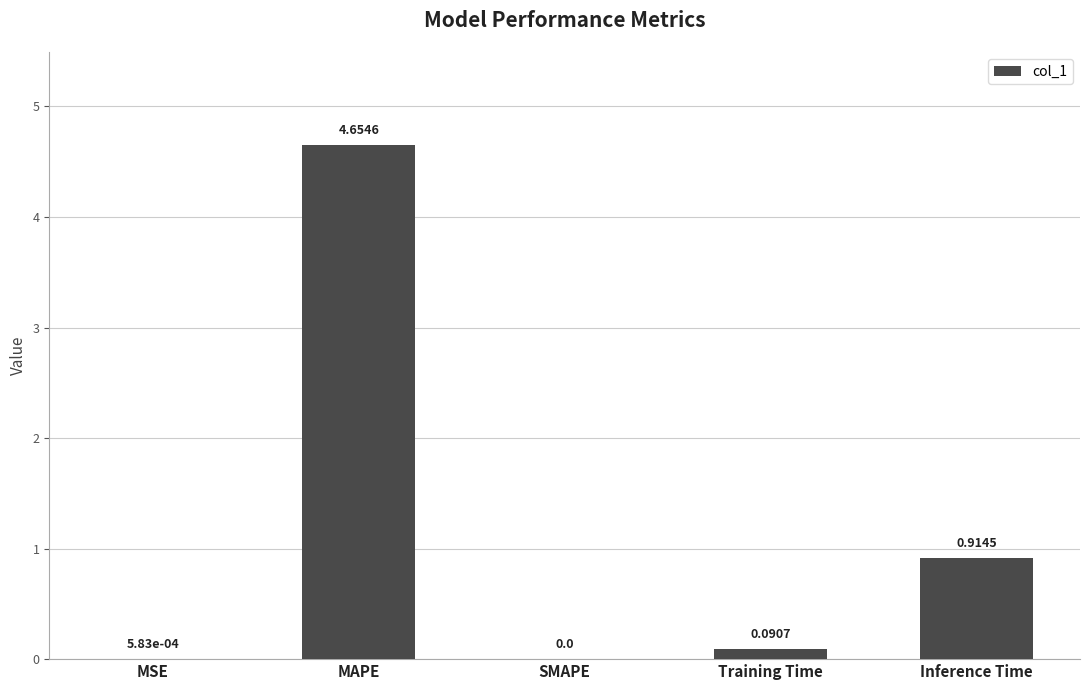

What is the sum of all values?

5.7